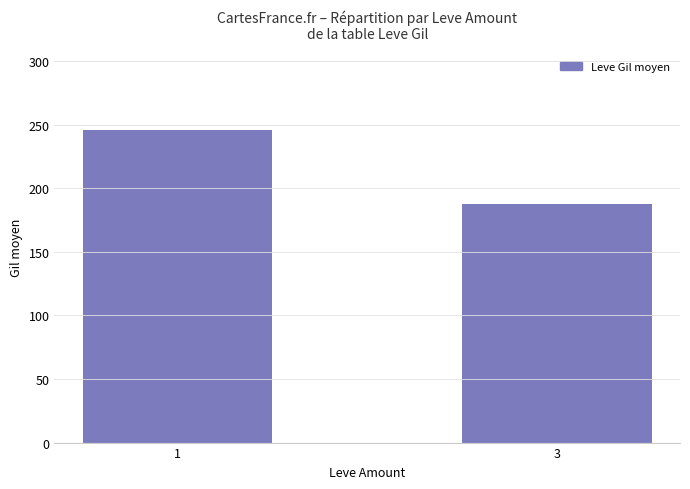

What is the difference between the values at 3 and 1?

58.2